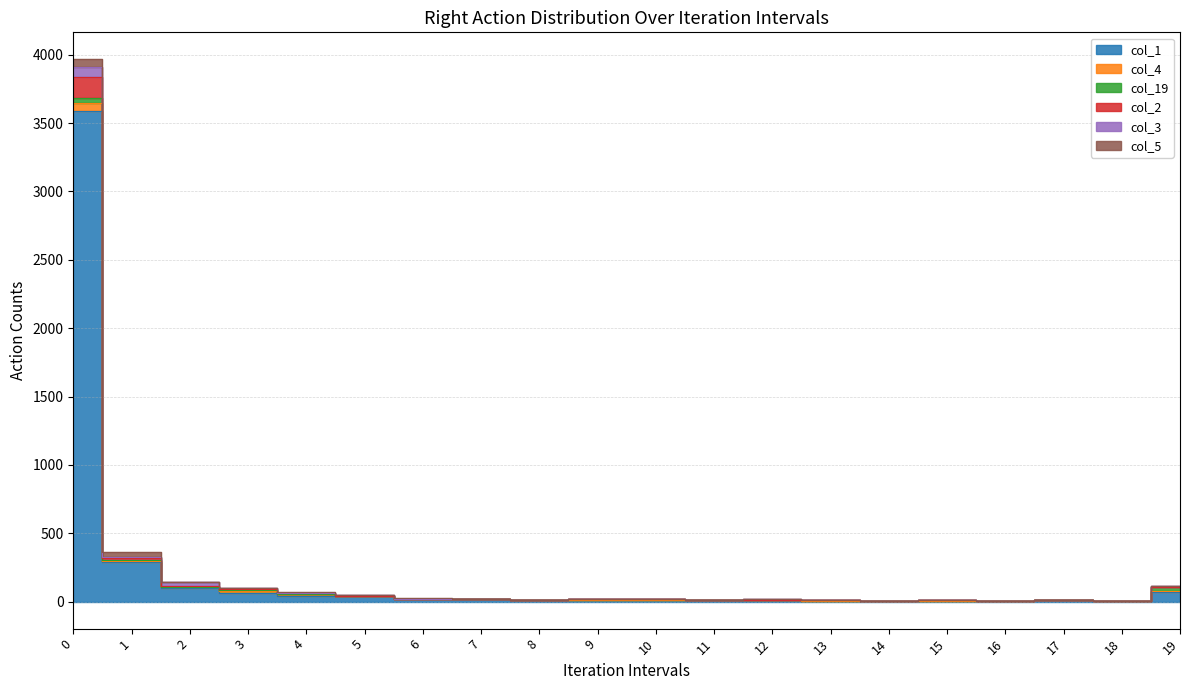

Which series has the widest spread of values?

col_1